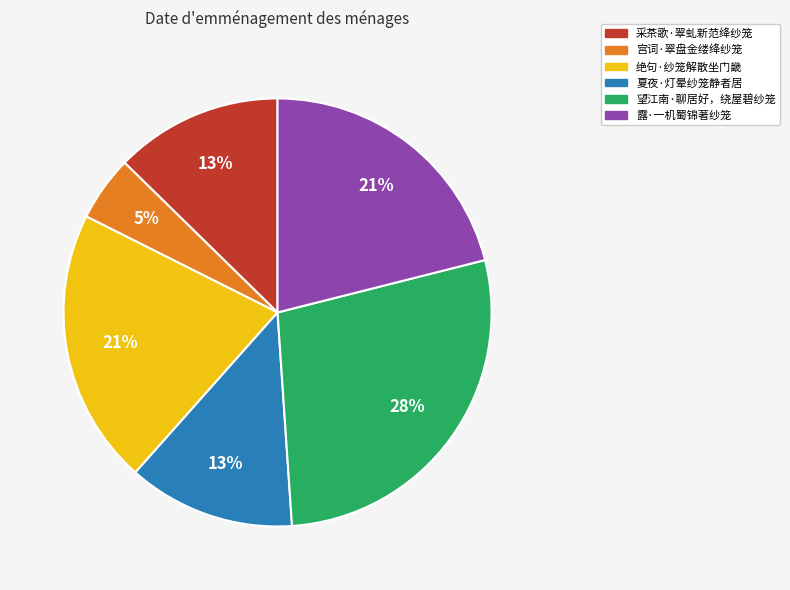

The 露·一机蜀锦著纱笼 slice represents 21% of the pie. True or false?

True